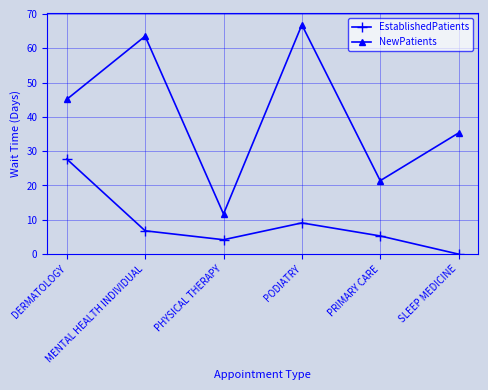

What is the sum of all NewPatients values?

243.8